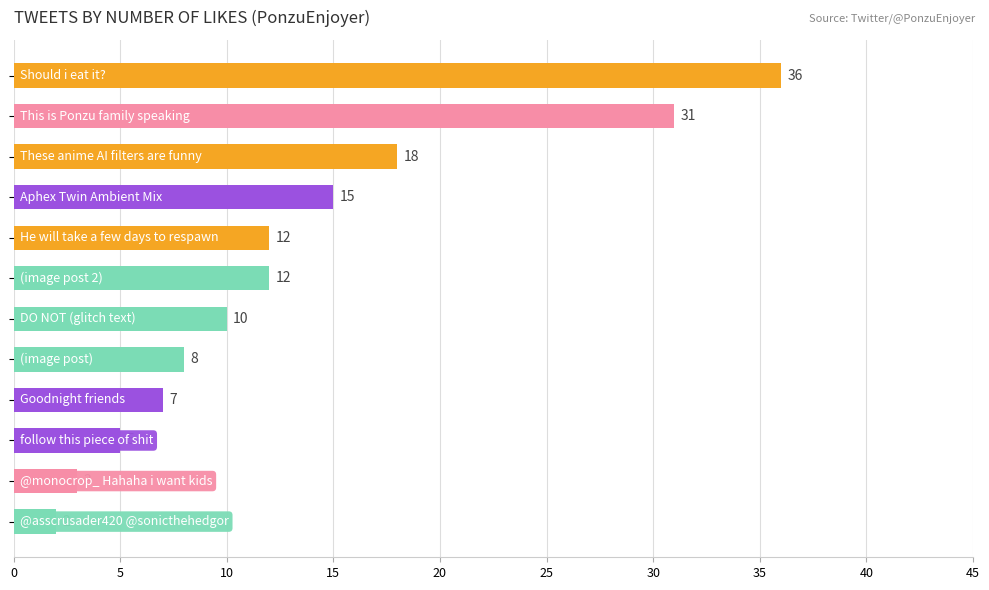

What is the difference between the maximum and minimum values?

34